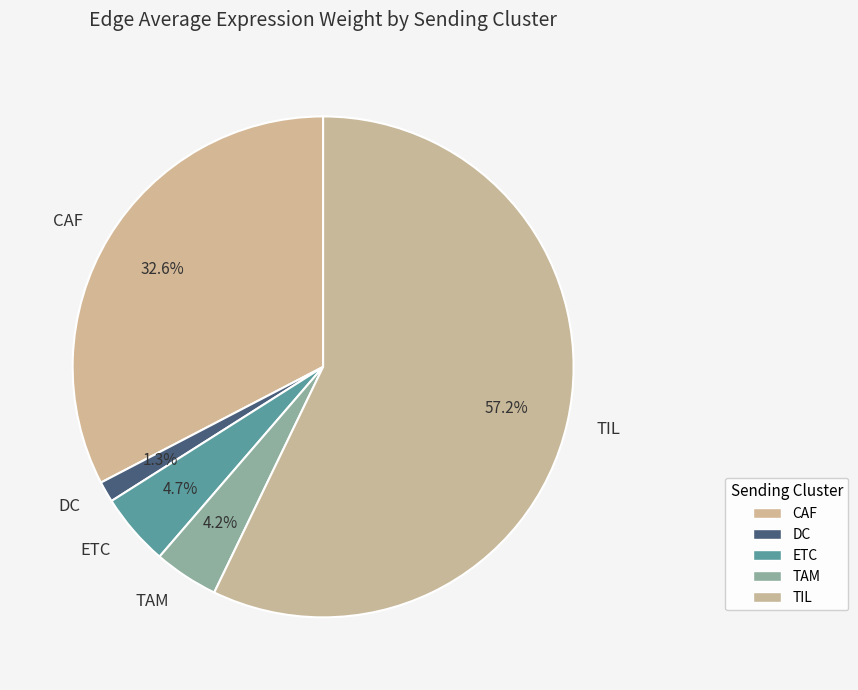

To the nearest percent, what portion does DC represent?

1%